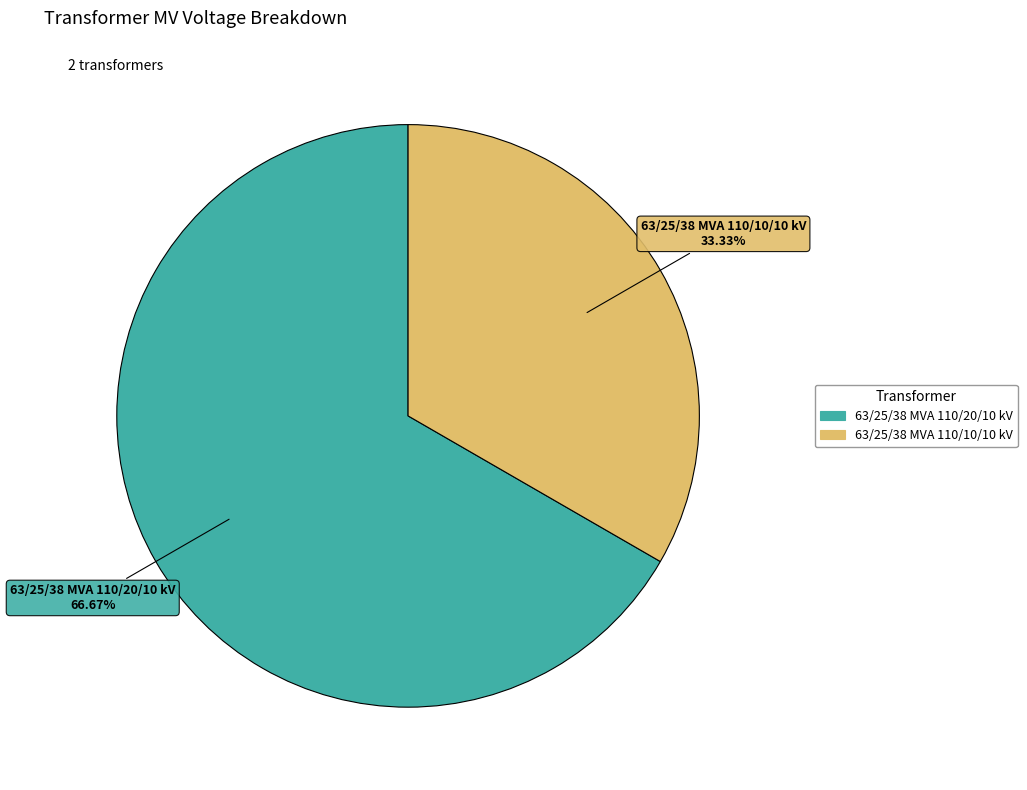

Approximately how many times larger is the value at 63/25/38 MVA 110/10/10 kV compared to 63/25/38 MVA 110/20/10 kV?

0.5